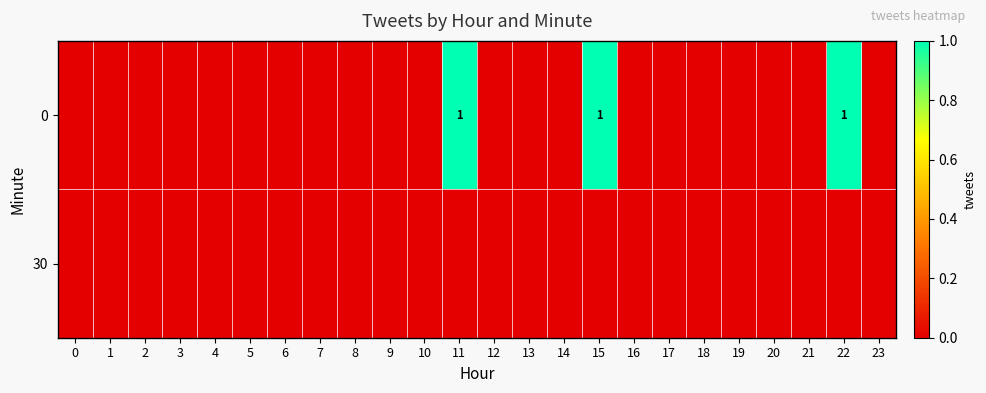

Rank the series by their maximum value, from lowest to highest.

30, 0